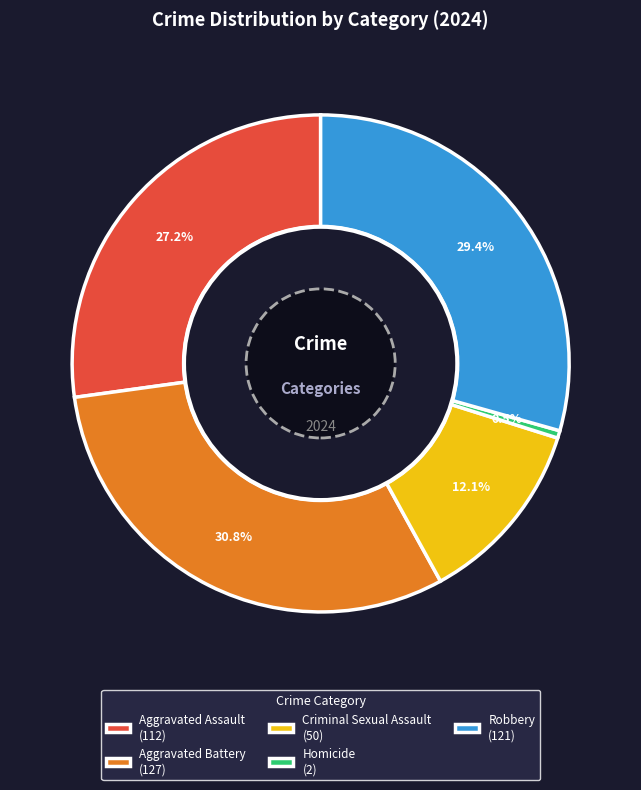

What is the ratio of the value at Robbery (121) to the value at Criminal Sexual Assault (50)?

2.4